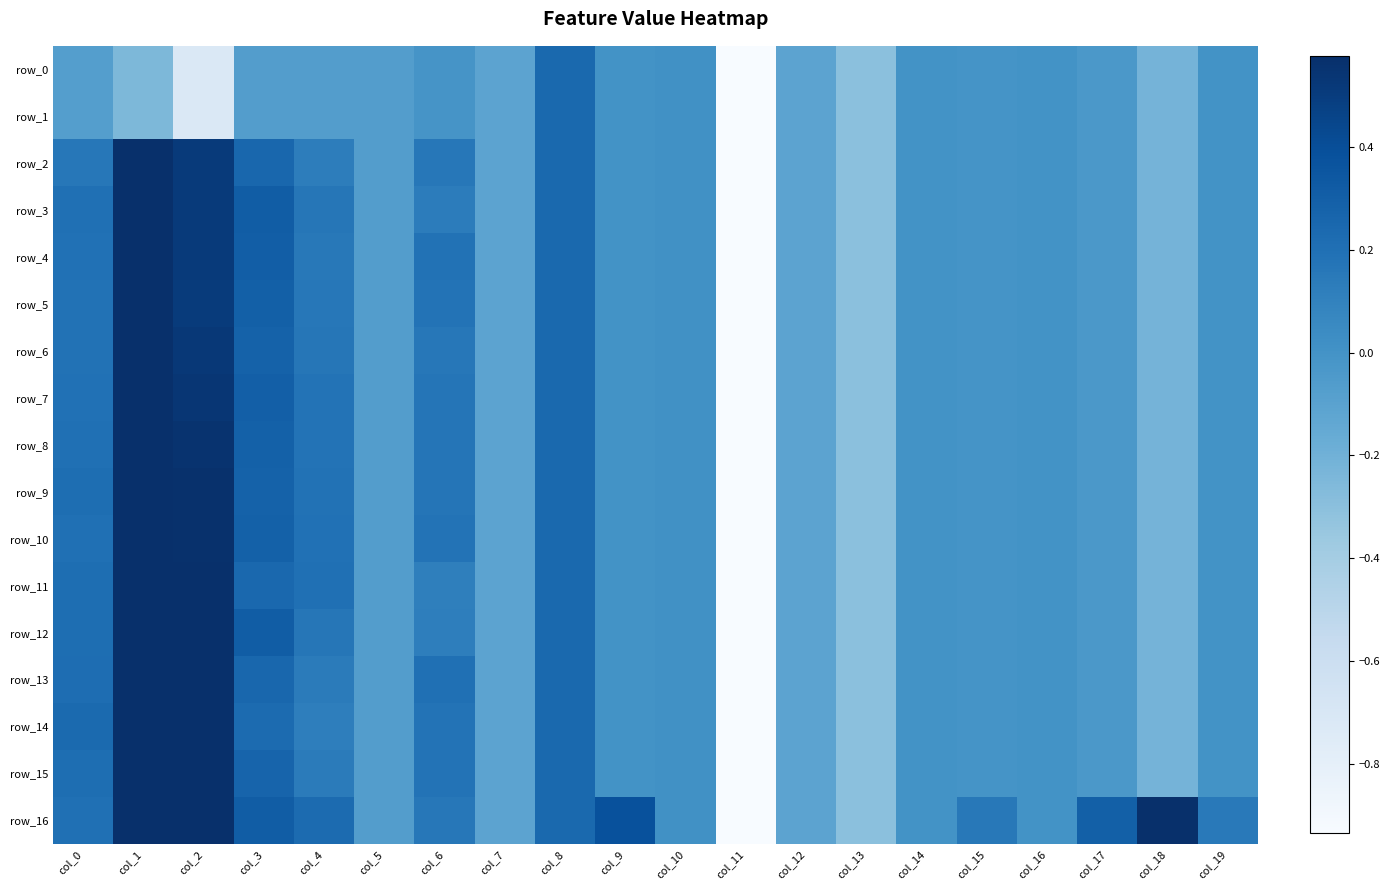

Which series changed the most between col_0 and col_13?

row_14